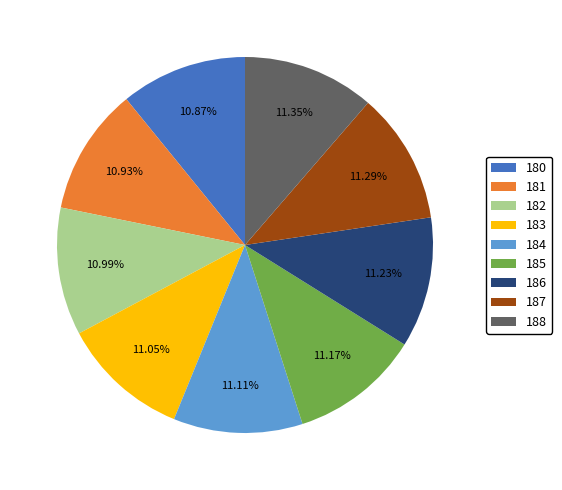

True or false: 180 accounts for 17% of the total.

False